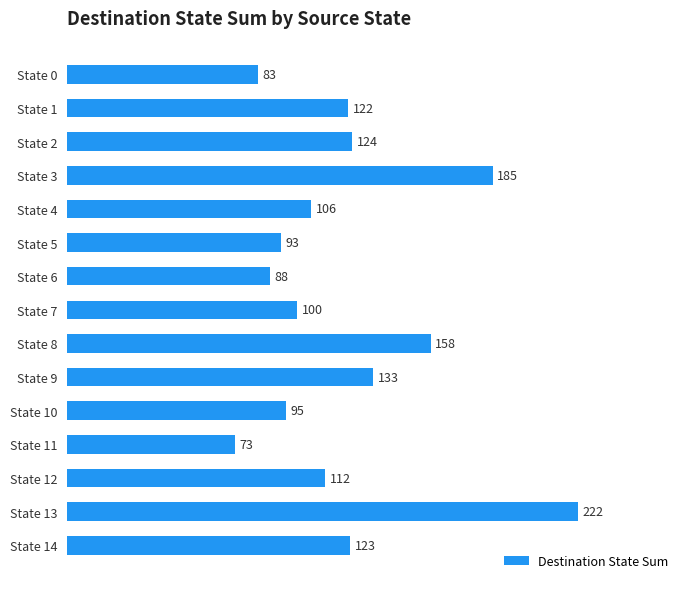

What is the minimum value shown in the chart?

73